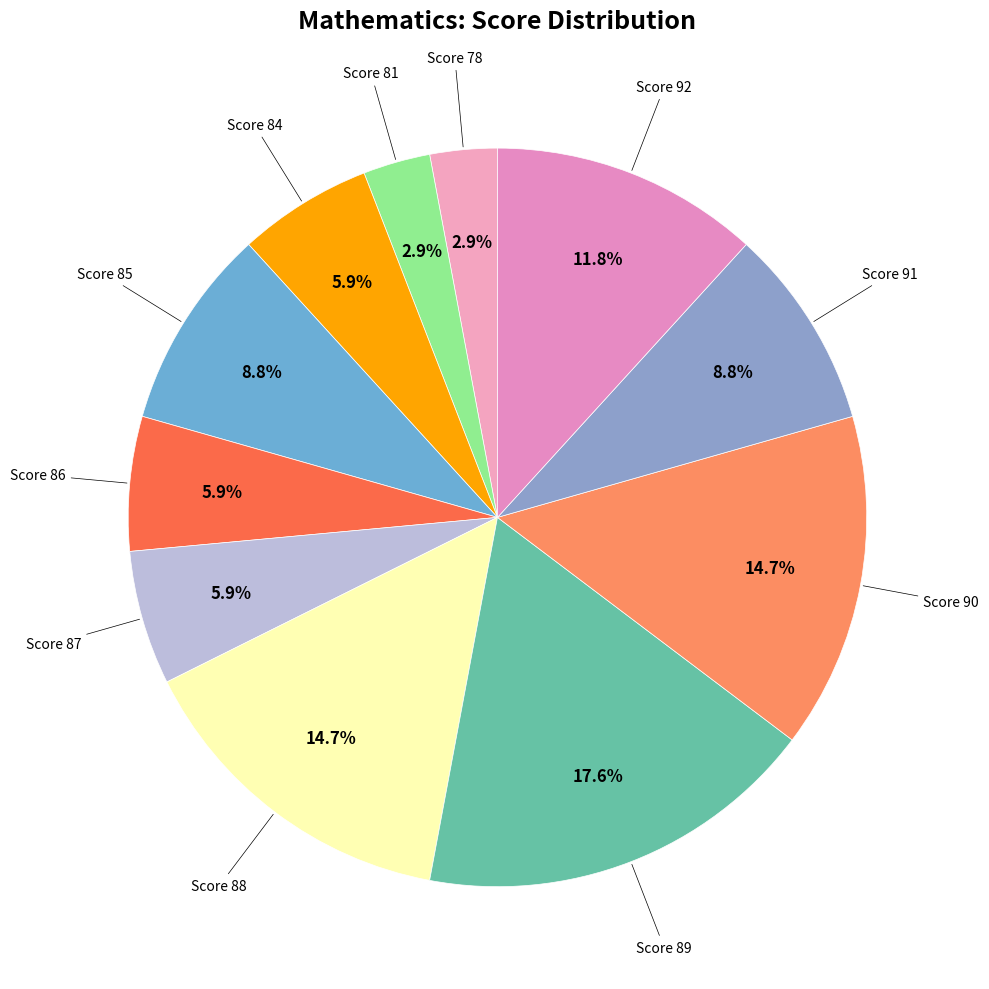

How many segments does this pie chart have?

11